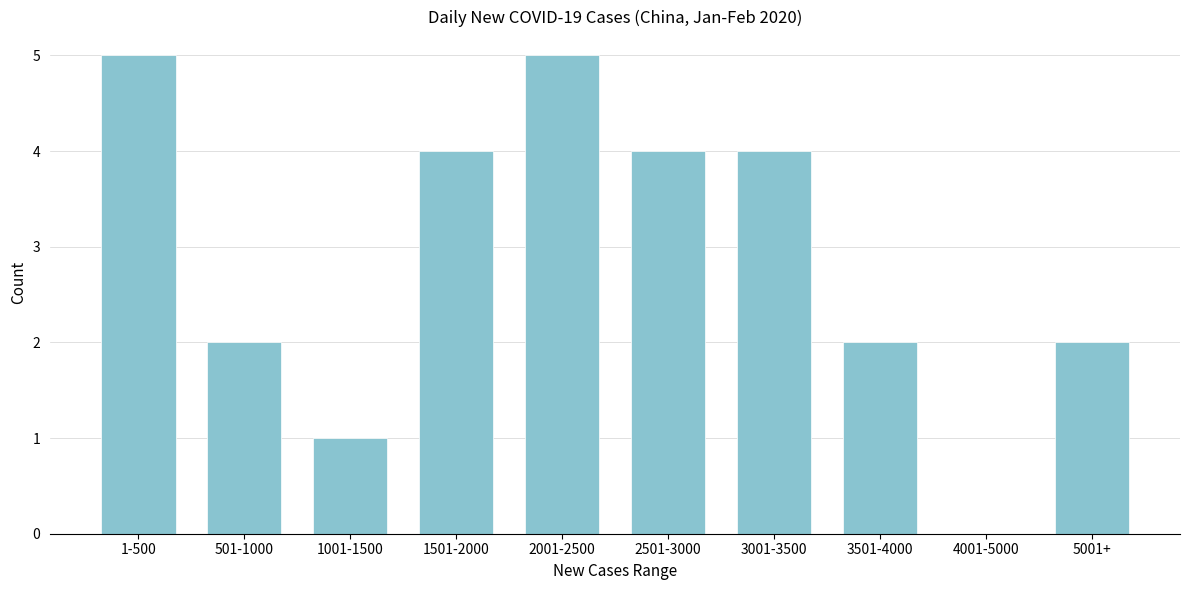

Reading left to right, what are all the values shown in this chart?

1-500=5	501-1000=2	1001-1500=1	1501-2000=4	2001-2500=5	2501-3000=4	3001-3500=4	3501-4000=2	4001-5000=0	5001+=2